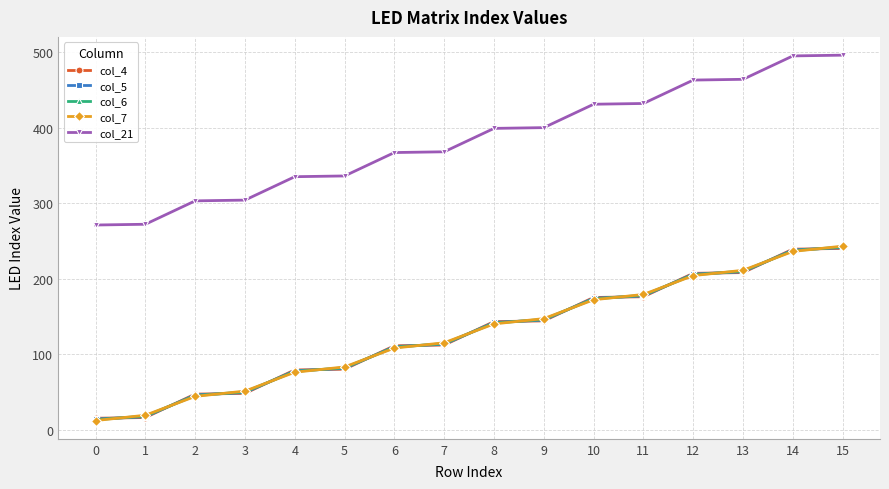

Does the chart have visible grid lines?

Yes